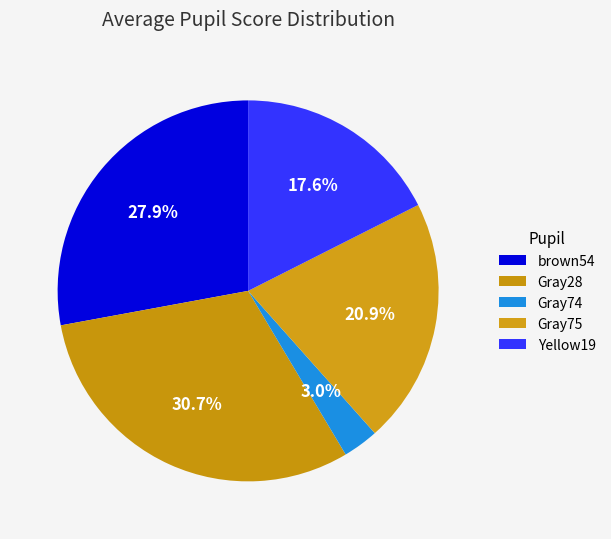

Which slice is the largest?

Gray28